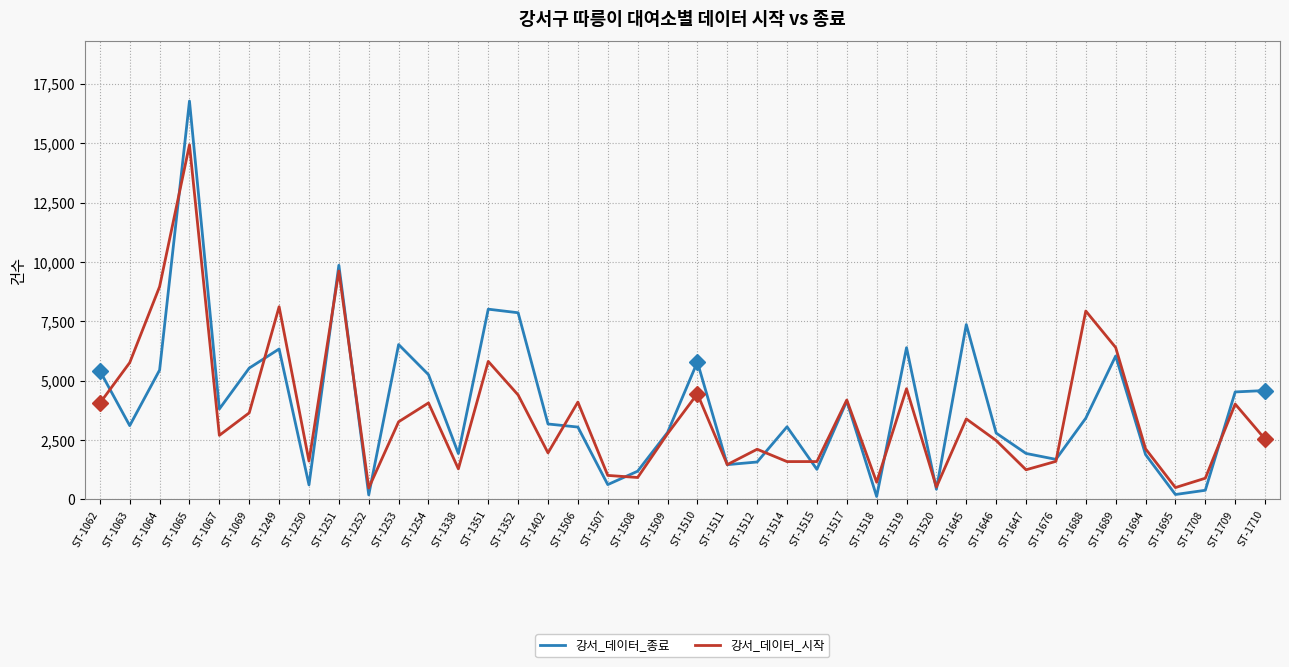

Rank the series by their maximum value, from lowest to highest.

강서_데이터_시작, 강서_데이터_종료